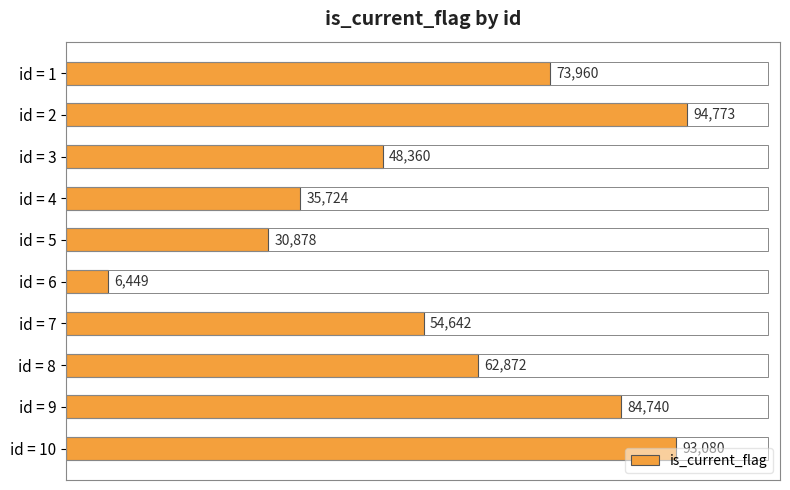

List the labels in order of value, smallest first.

id = 6, id = 5, id = 4, id = 3, id = 7, id = 8, id = 1, id = 9, id = 10, id = 2